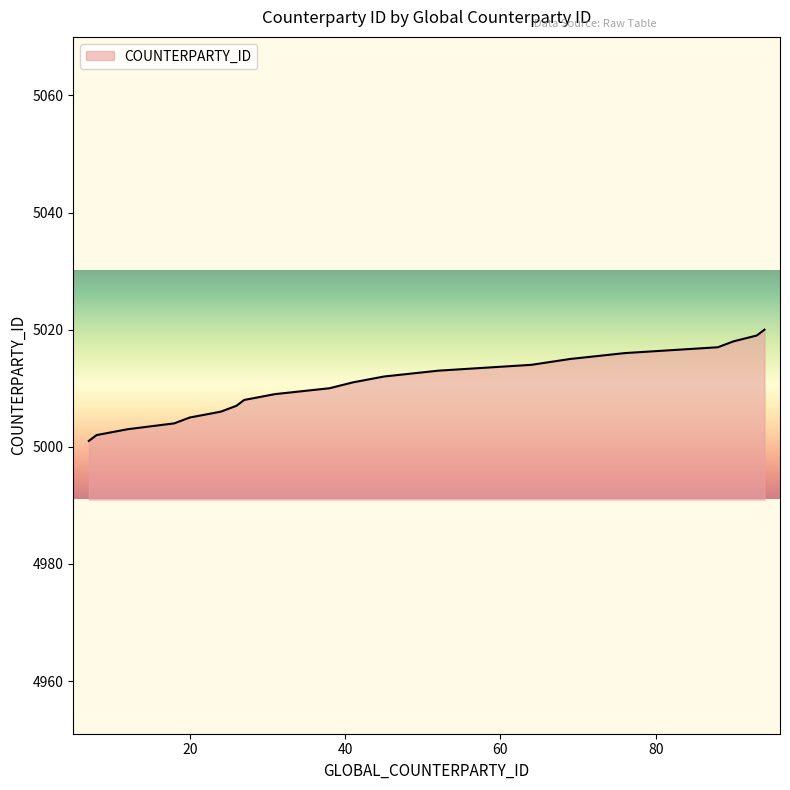

What is the difference between the maximum and minimum values?

19